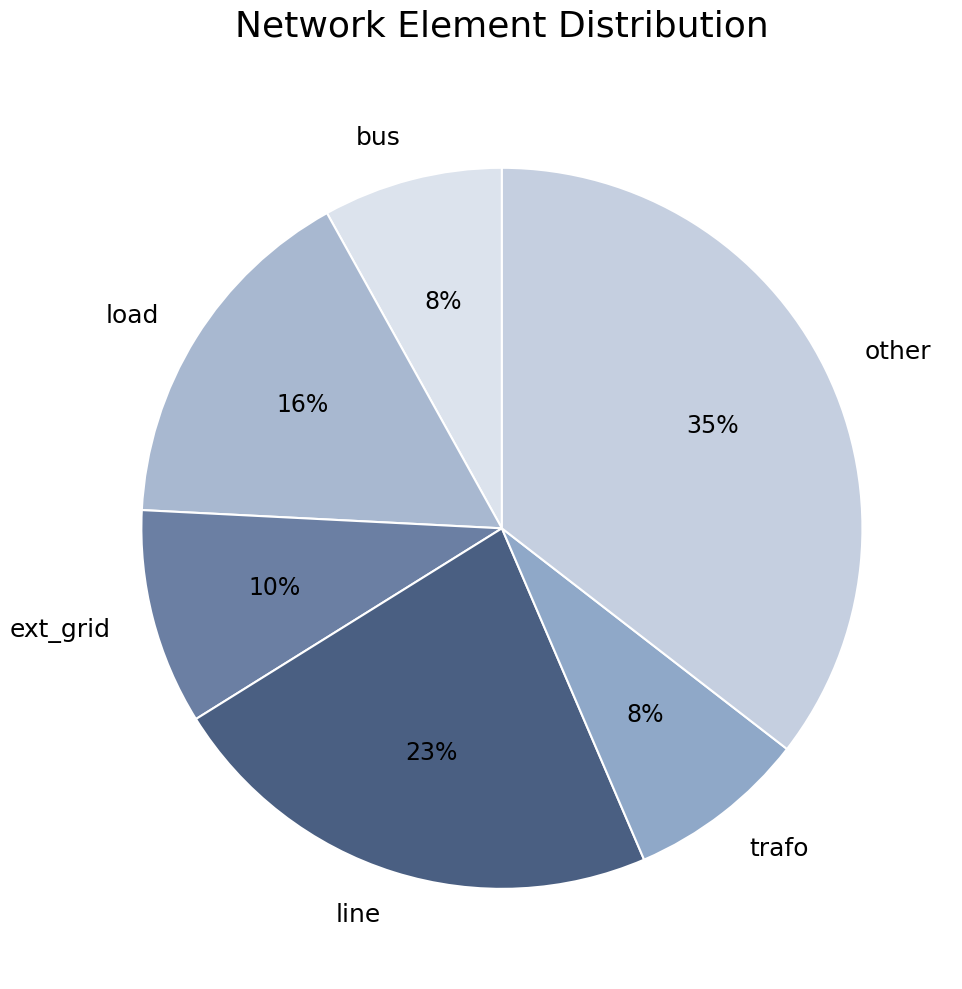

What is the largest slice in the pie chart?

other